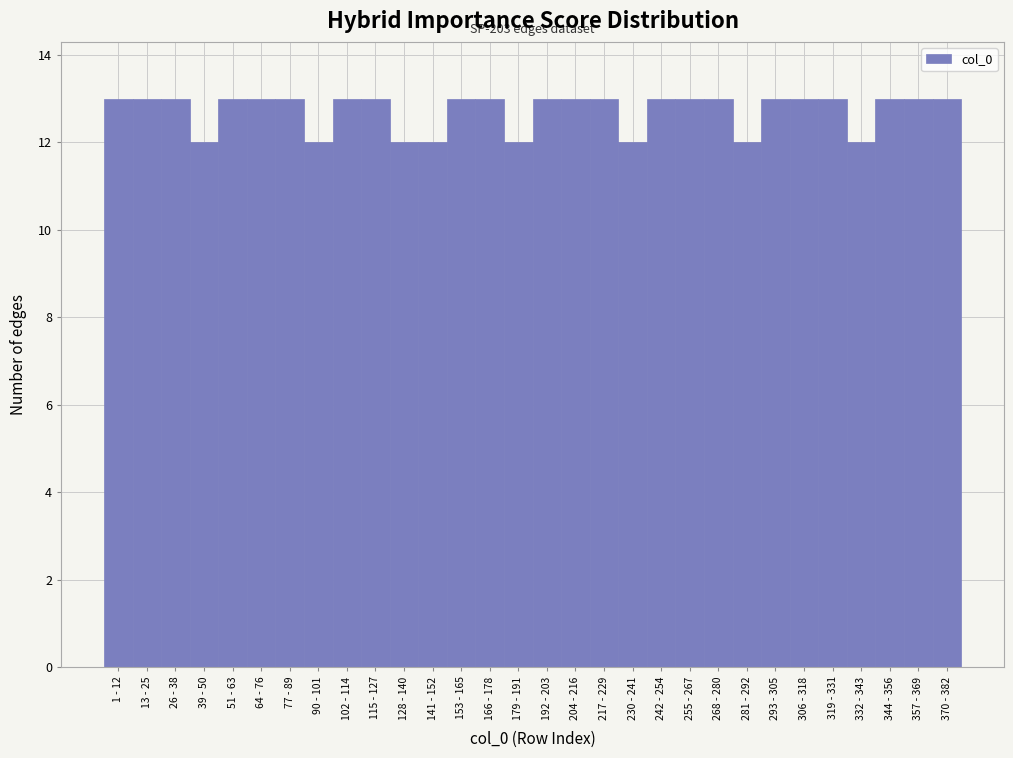

Reading left to right, what are all the values shown in this chart?

1 - 12=13	13 - 25=13	26 - 38=13	39 - 50=12	51 - 63=13	64 - 76=13	77 - 89=13	90 - 101=12	102 - 114=13	115 - 127=13	128 - 140=12	141 - 152=12	153 - 165=13	166 - 178=13	179 - 191=12	192 - 203=13	204 - 216=13	217 - 229=13	230 - 241=12	242 - 254=13	255 - 267=13	268 - 280=13	281 - 292=12	293 - 305=13	306 - 318=13	319 - 331=13	332 - 343=12	344 - 356=13	357 - 369=13	370 - 382=13